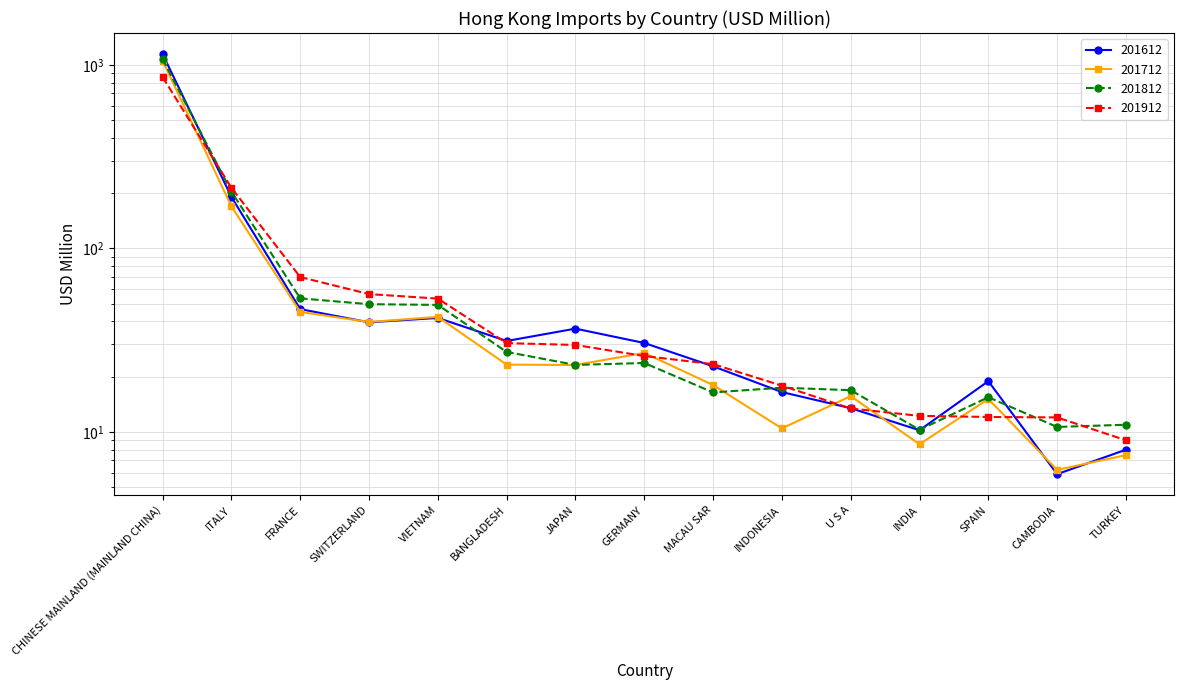

What is the sum of the 201812 values at SWITZERLAND and SPAIN?

65.2